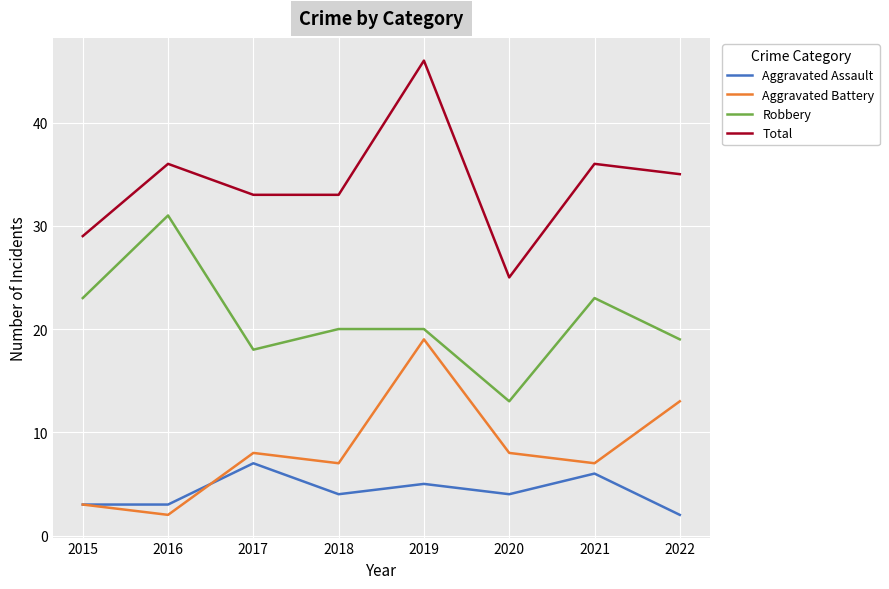

How many series are shown in this chart?

4